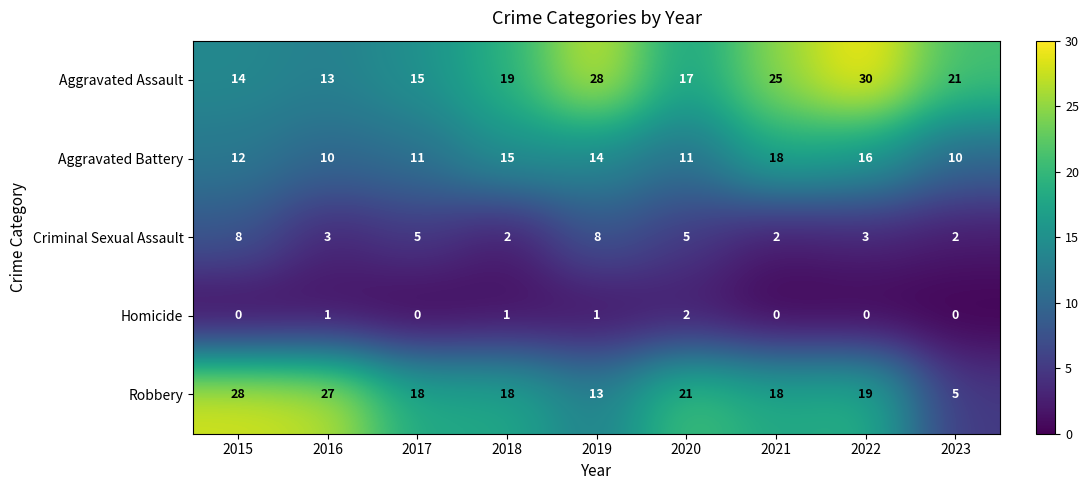

Which series has the widest spread of values?

Robbery